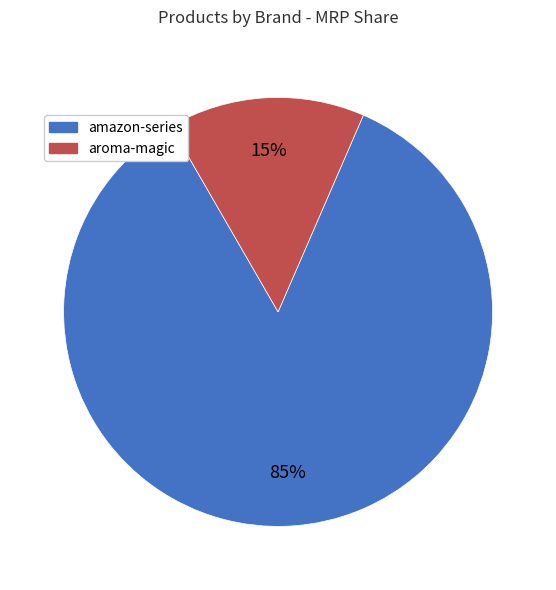

Is there any slice that represents more than half of the pie?

Yes